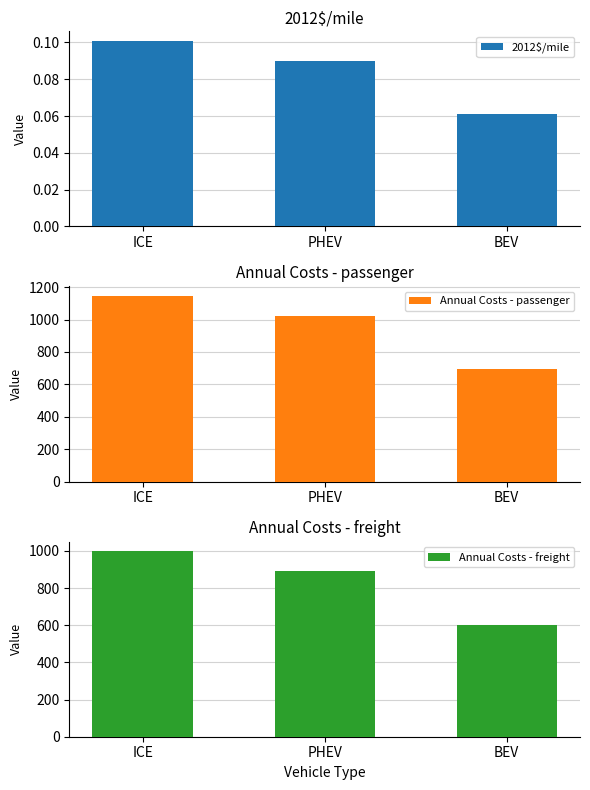

What is the maximum value shown in the chart?

1146.6